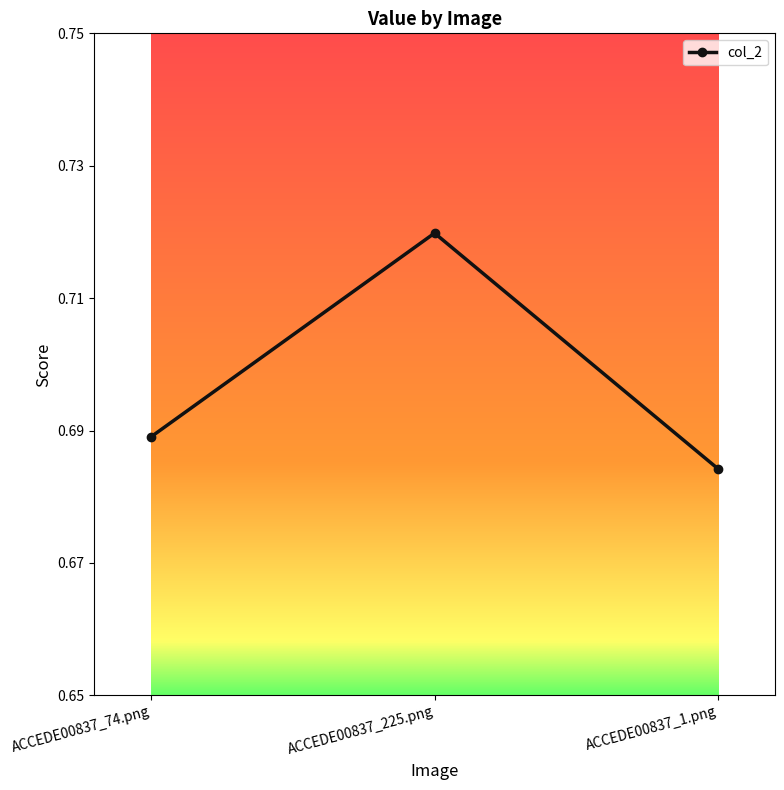

Does the chart display data point markers on the line(s)?

Yes